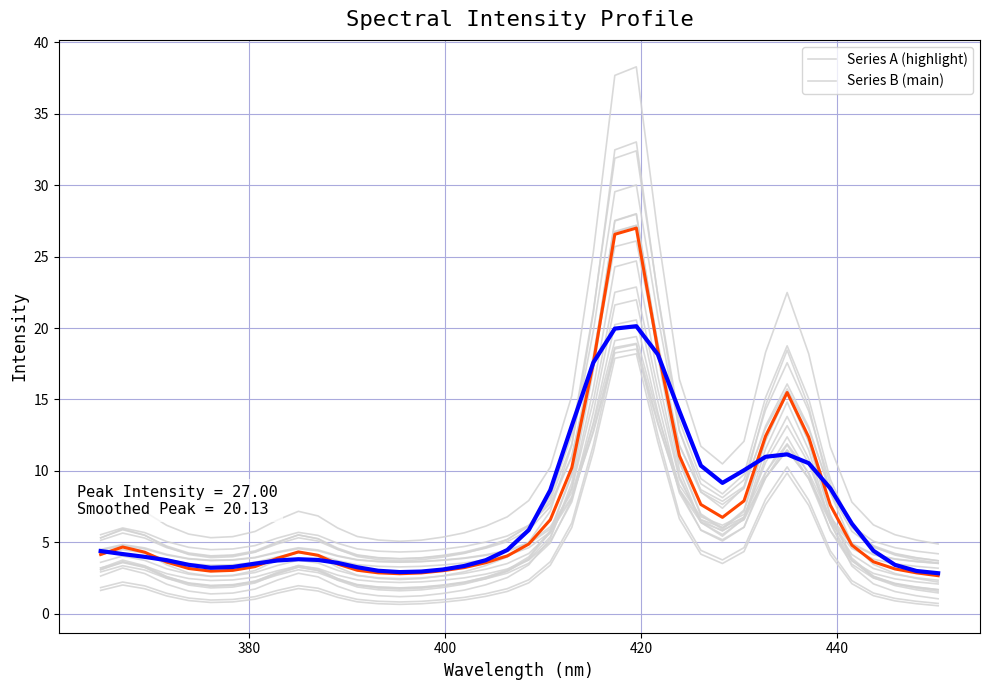

How many interior local peaks does the Series A (highlight) series have?

4